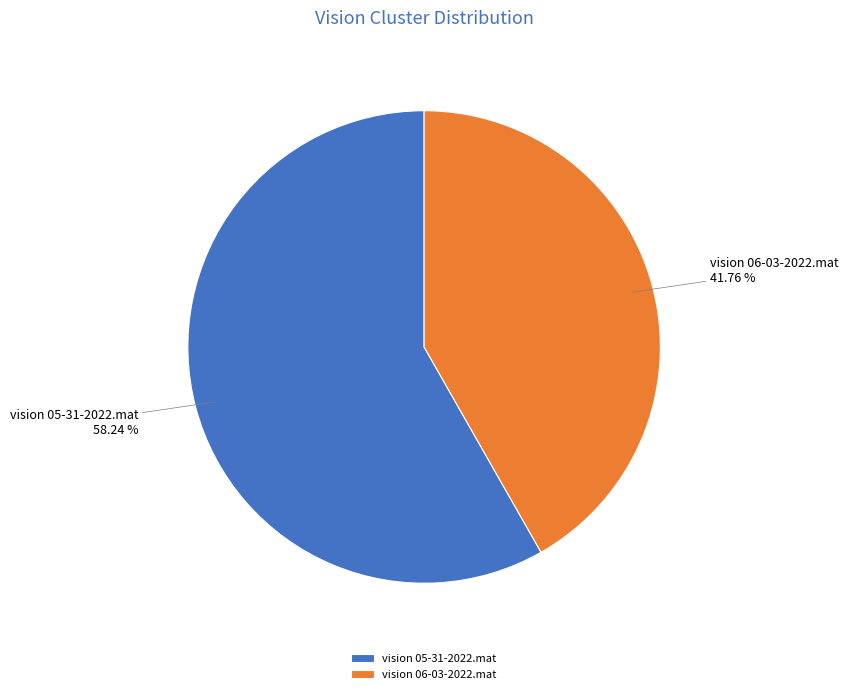

Which has a higher value, vision 06-03-2022.mat or vision 05-31-2022.mat?

vision 05-31-2022.mat